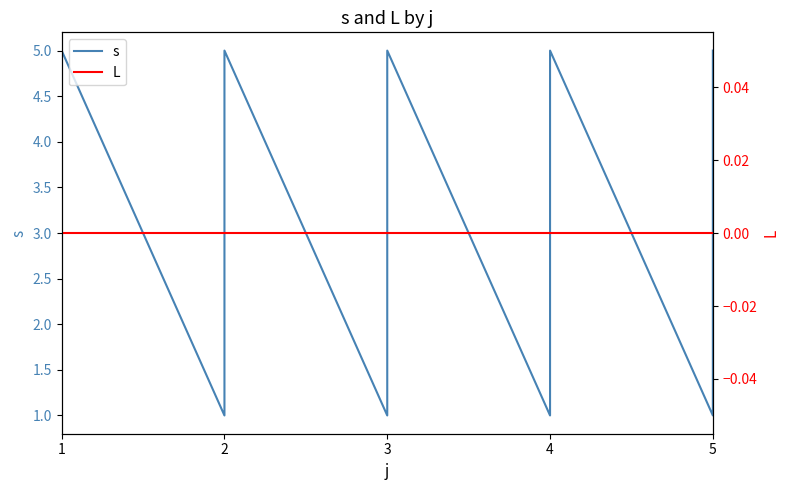

What is the spread (max minus min) of values at 1?

1